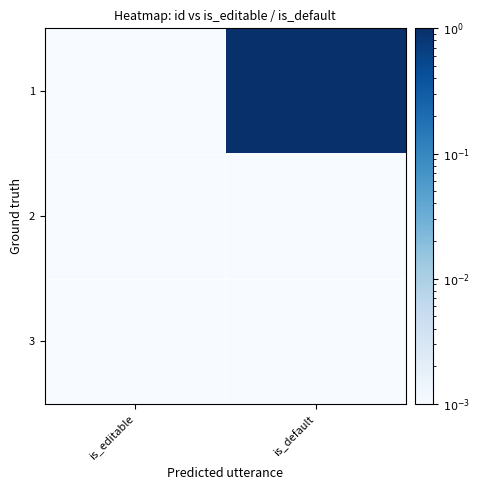

At how many categories does at least one series exceed 0?

2